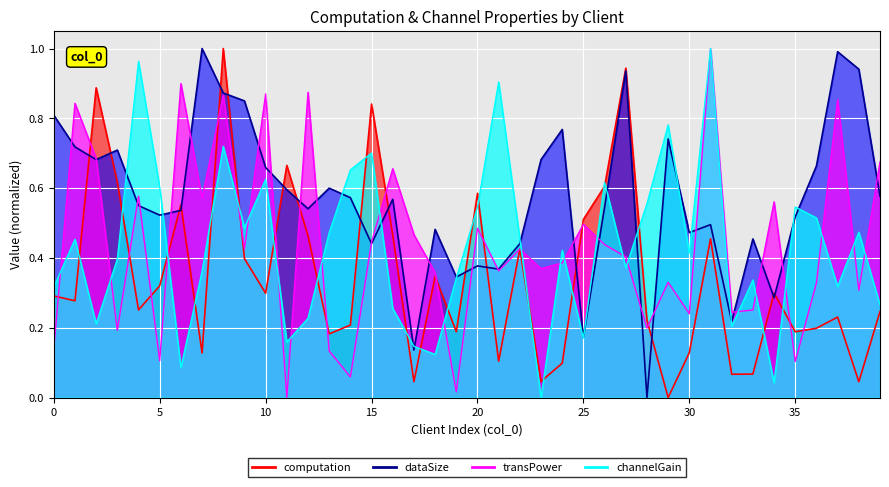

What is the maximum value shown in the chart?

1.0